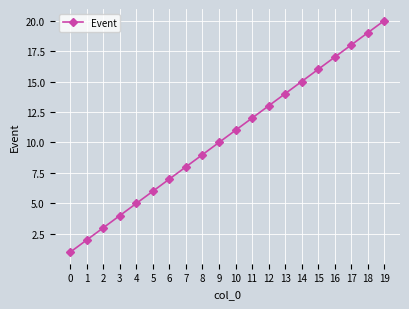

What is the value of the 4th point from the left?

4